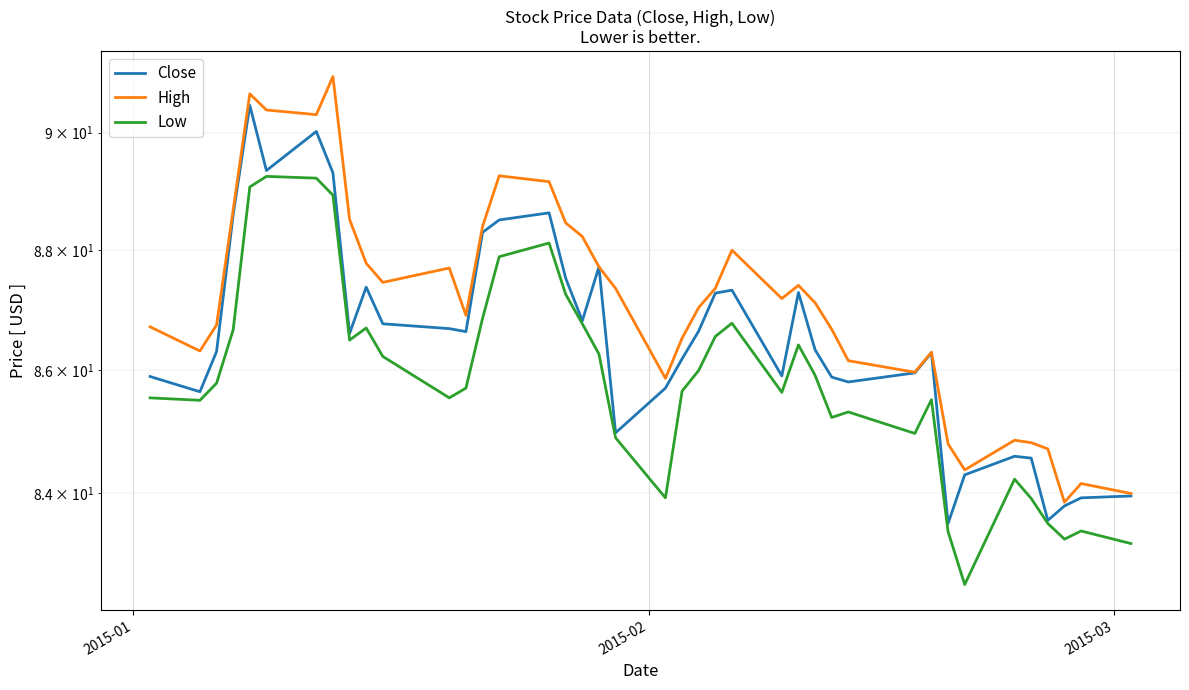

What is the average value of the High series?

87.1